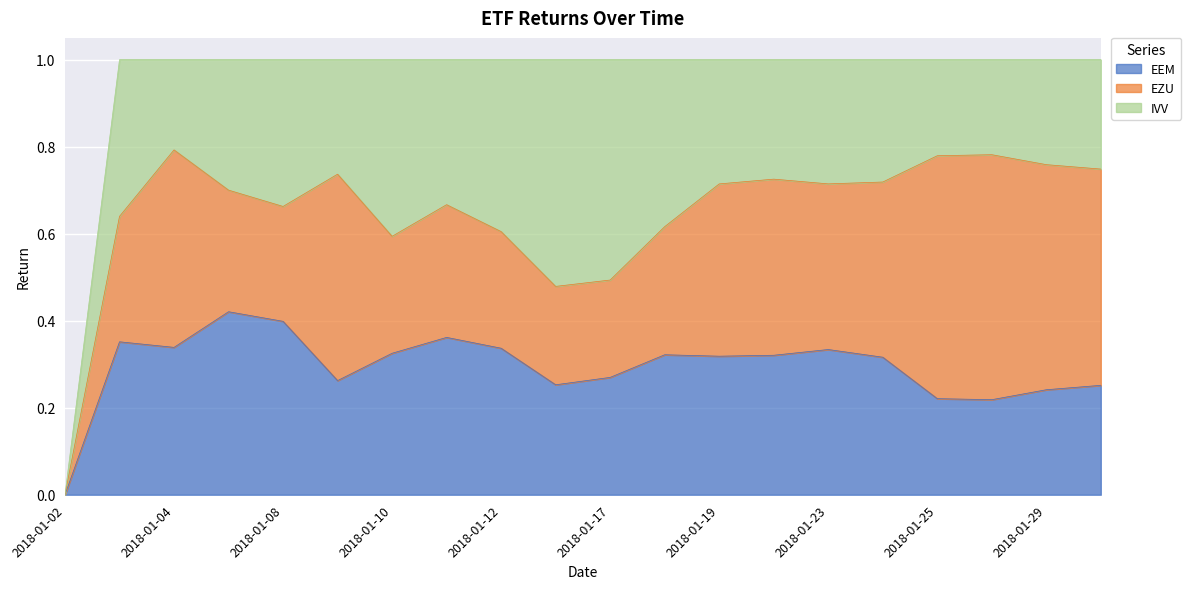

What is the total value across all series at 2018-01-17?

1.0